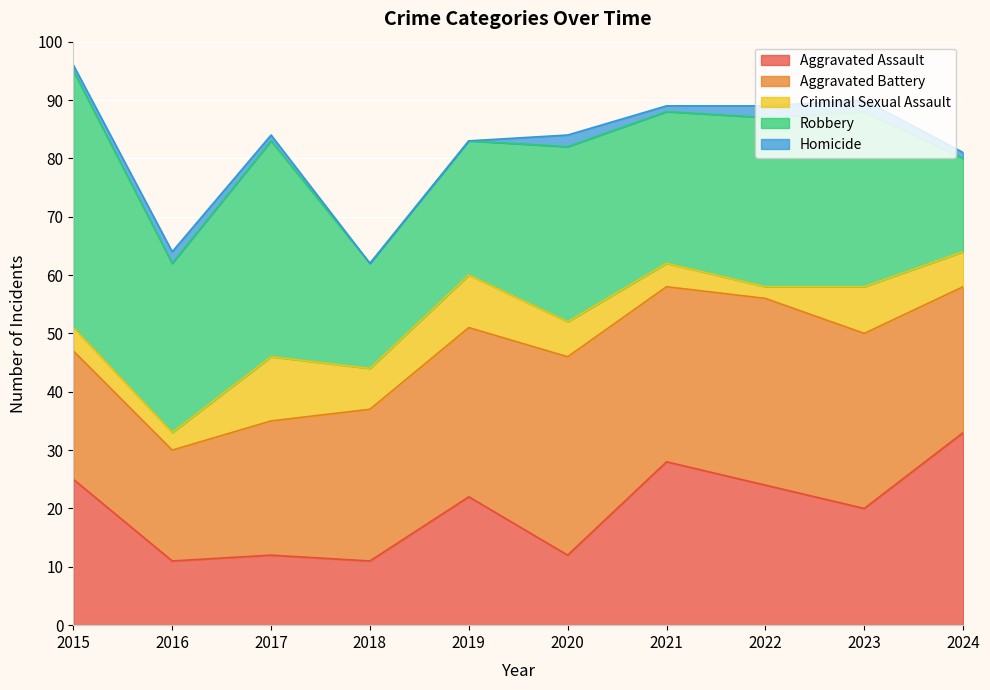

True or false: Aggravated Assault and Homicide cross at least once.

False